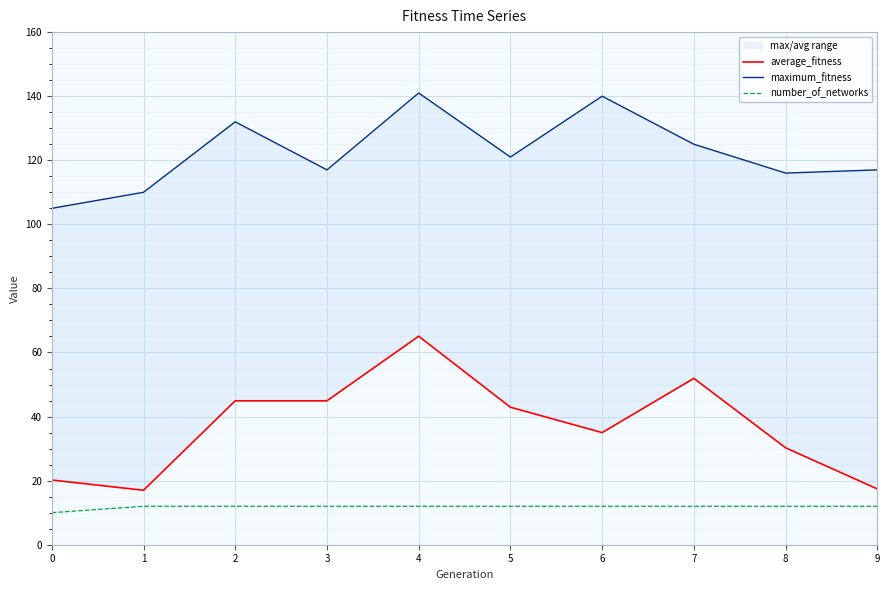

Between 4 and 2, which is larger?

4